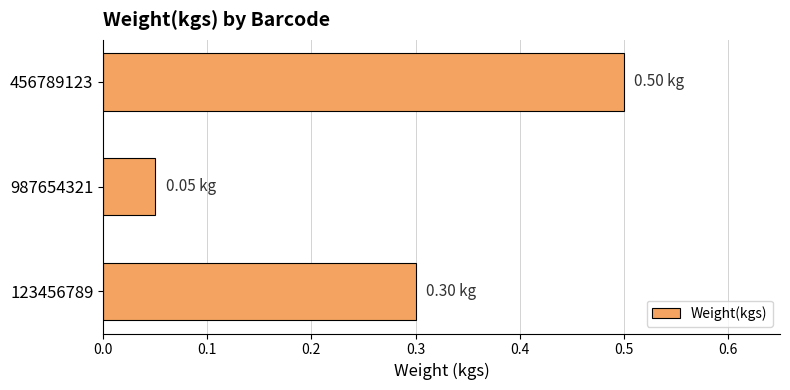

At which label is the value closest to 0?

987654321